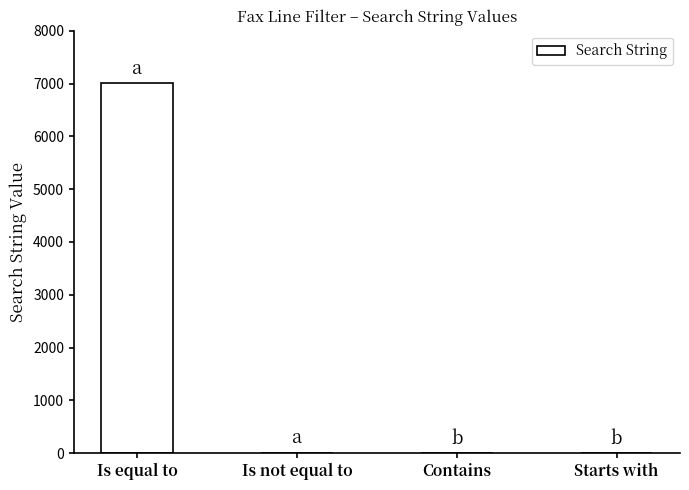

True or false: the data shows 2421 at Is equal to.

False